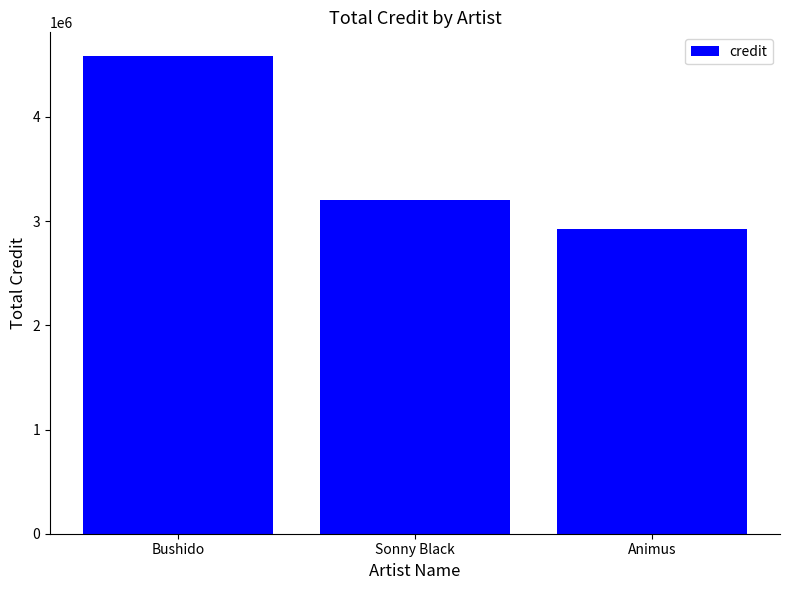

True or false: the data shows 6360994 at Bushido.

False